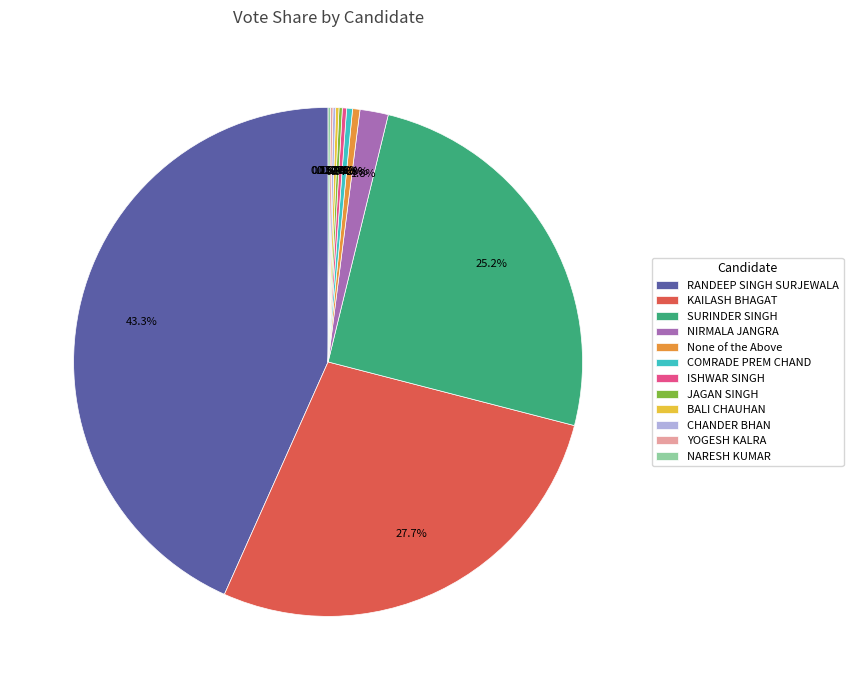

What is the largest slice in the pie chart?

RANDEEP SINGH SURJEWALA